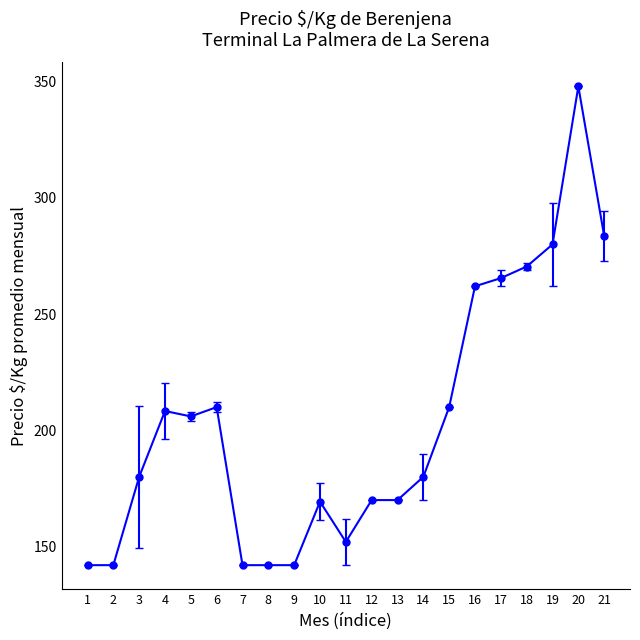

What is the sum of all values?

4275.3